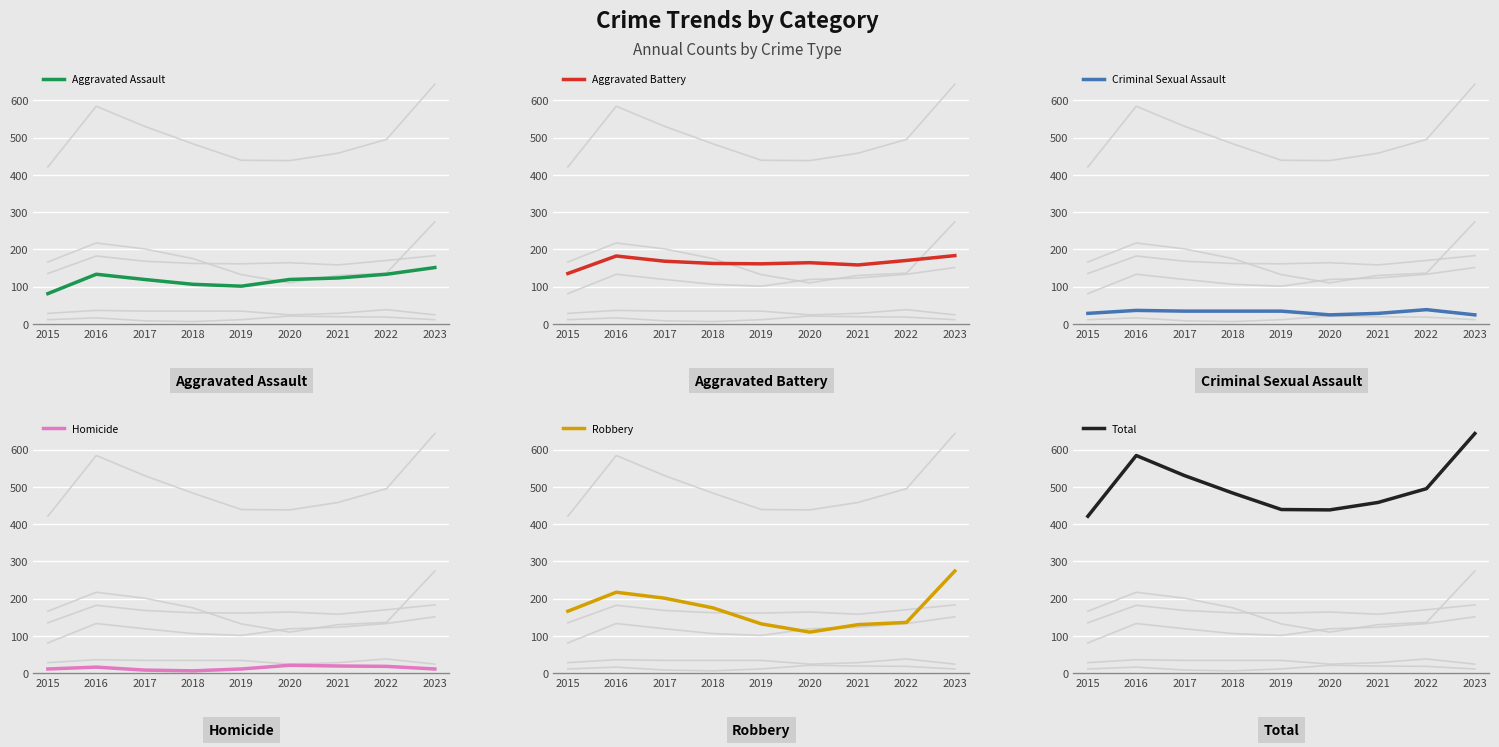

Does the chart display data point markers on the line(s)?

No